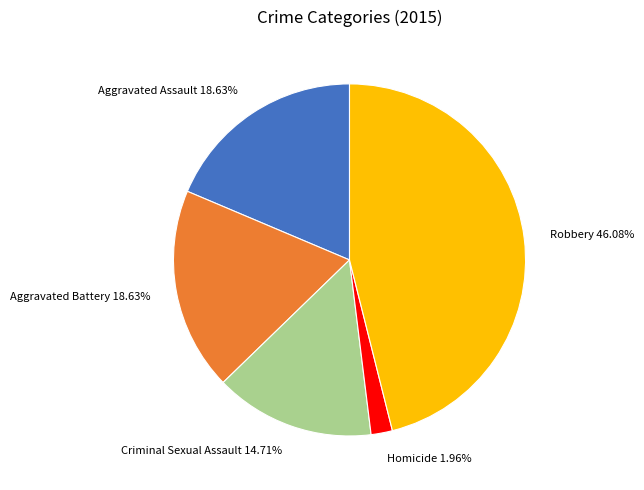

What is the largest slice in the pie chart?

Robbery